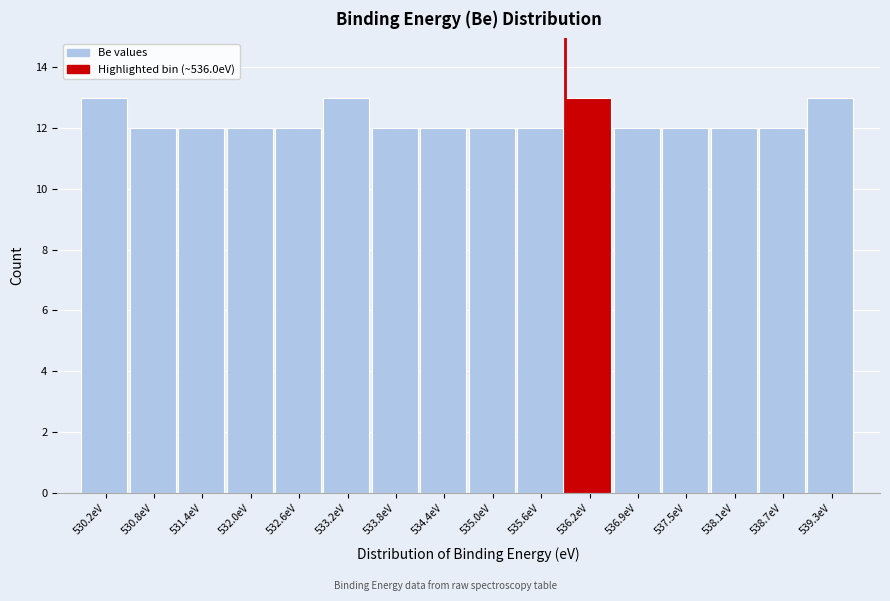

Reading left to right, transcribe this chart: for each bar, give the range it covers on the x-axis and its height. Neither the bar edges nor the heights are printed on the chart, so give them approximately, as read against the axes.

529.9 to 530.5: 13
530.5 to 531.1: 12
531.1 to 531.7: 12
531.7 to 532.3: 12
532.3 to 532.9: 12
532.9 to 533.5: 13
533.5 to 534.1: 12
534.1 to 534.7: 12
534.7 to 535.3: 12
535.3 to 535.9: 12
535.9 to 536.6: 13
536.6 to 537.2: 12
537.2 to 537.8: 12
537.8 to 538.4: 12
538.4 to 539.0: 12
539.0 to 539.6: 13